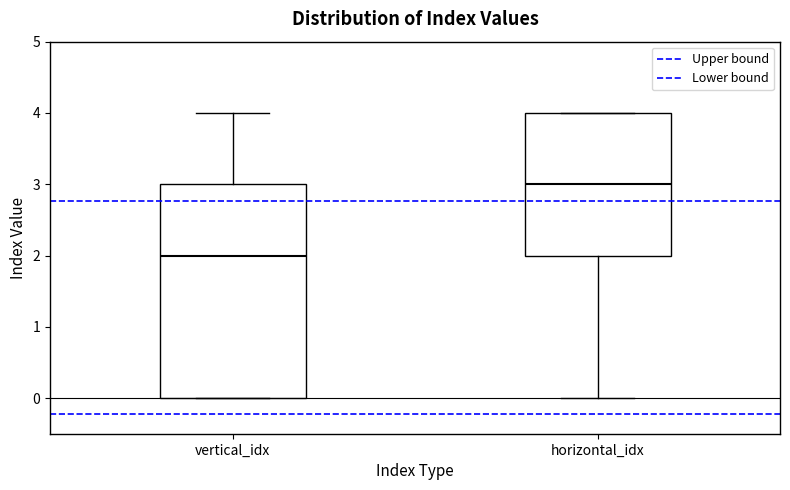

Reading left to right, read every box against the y-axis: the position of its median line, the range the box covers, and the ends of its whiskers. The values are not printed on the chart, so give them approximately, as read against the axis.

vertical_idx: median 2, box 0 to 3, whiskers 0 to 4
horizontal_idx: median 3, box 2 to 4, whiskers 0 to 4